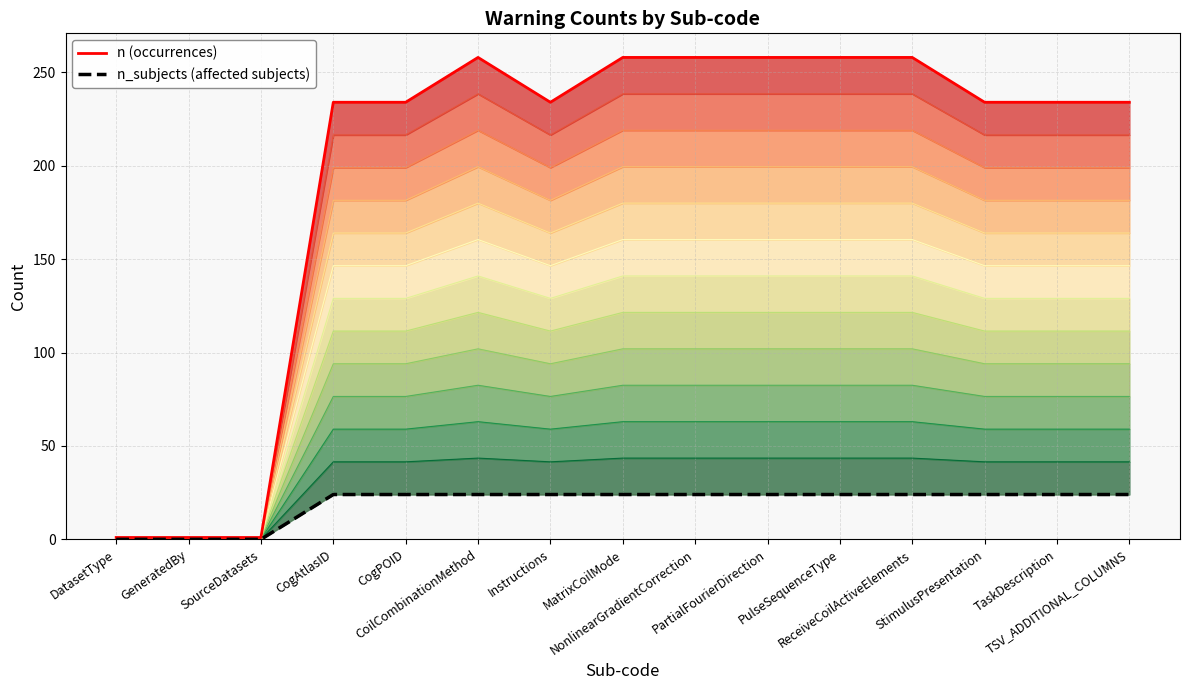

What is the highest value of the n (occurrences) series?

258